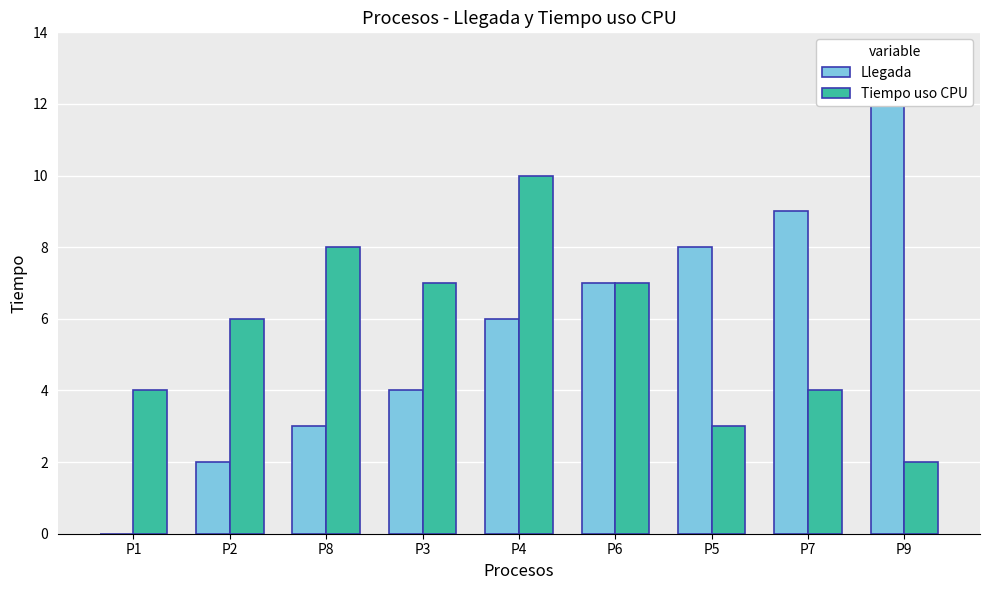

How many distinct data groups are displayed?

2